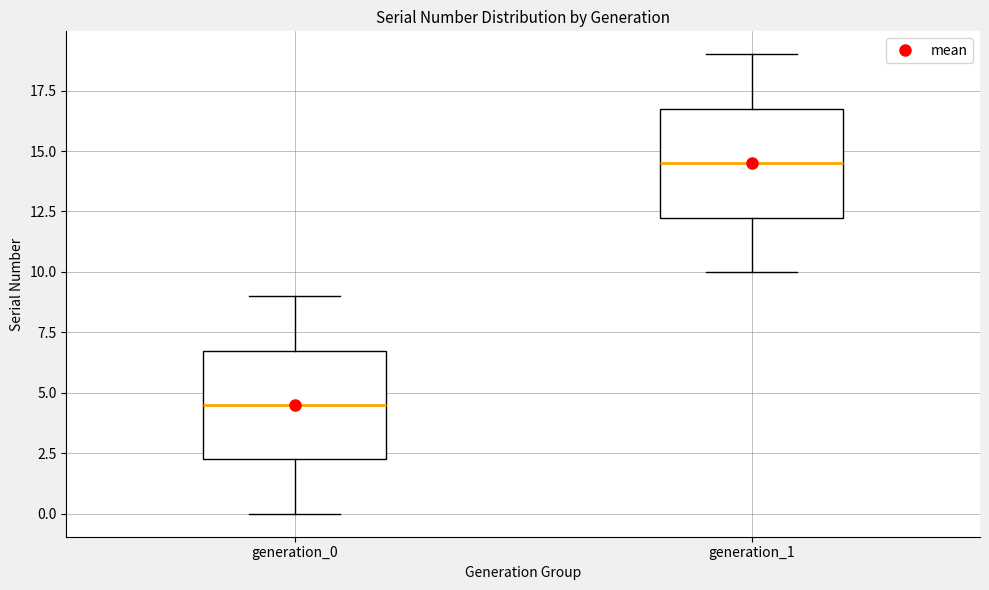

Where is the lower edge of the box for generation_1 on the y-axis? The values are not printed on the chart, so give them approximately, as read against the axis.

12.5